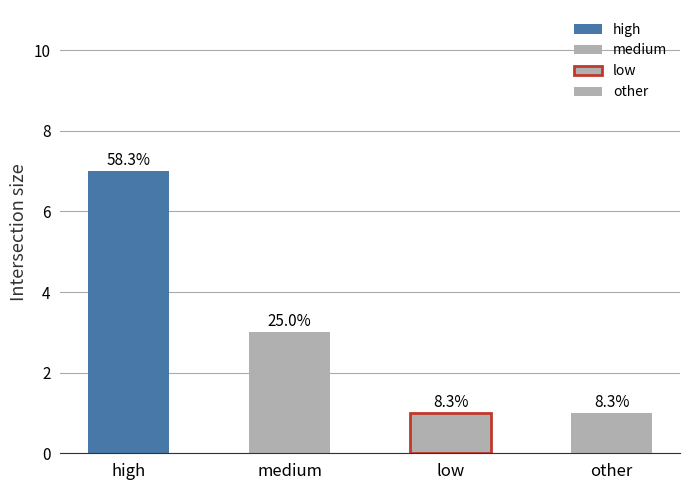

What is the value of the 3rd bar from the left?

1